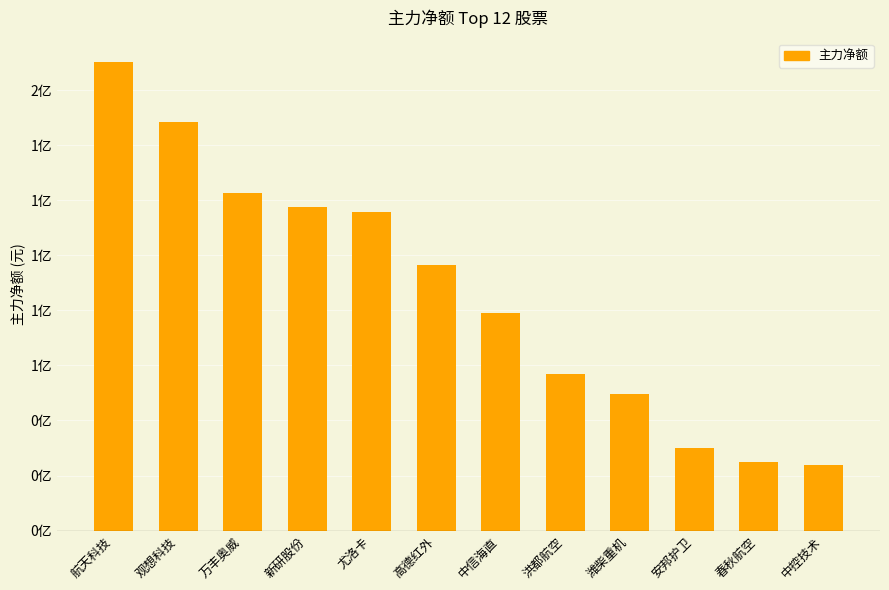

Does the chart contain any negative values?

No